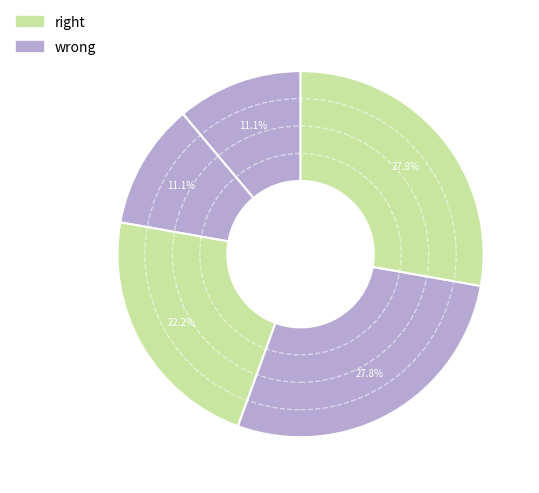

How many slices are in this pie chart?

5